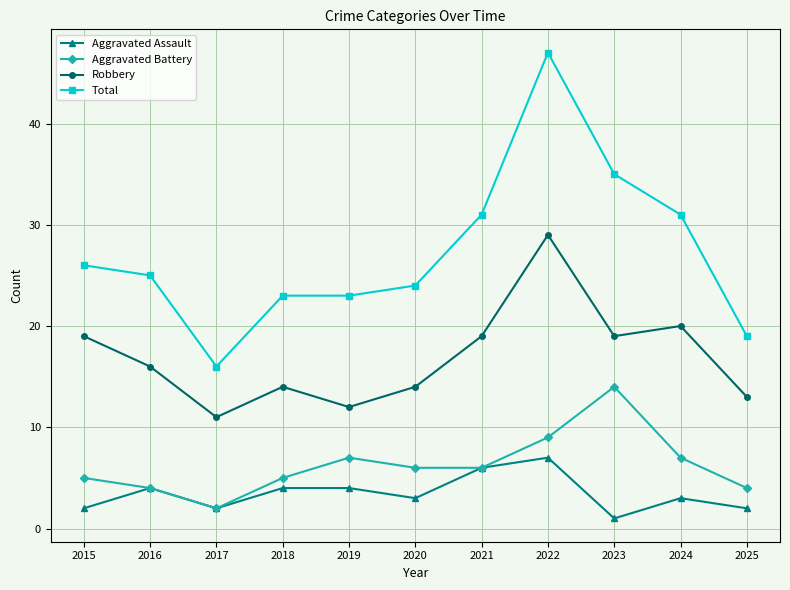

What is the sum of the Aggravated Assault values at 2022 and 2019?

11